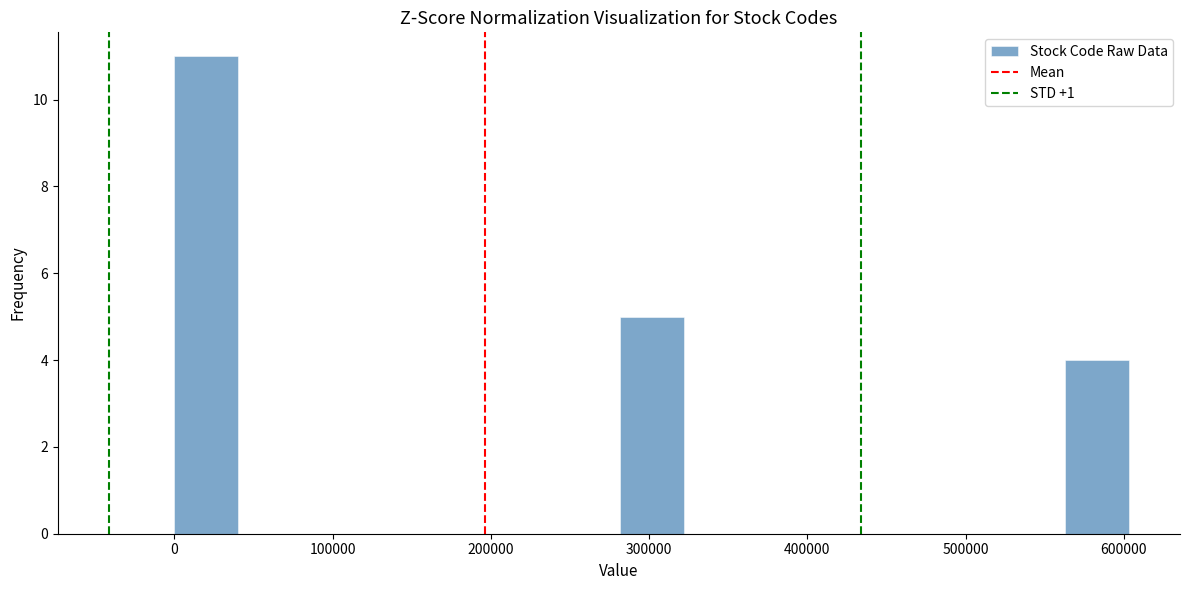

Reading left to right, list every bar in this chart as the range it spans on the x-axis followed by its height. Neither the bar edges nor the heights are printed on the chart, so give them approximately, as read against the axes.

0 to 40000: 11
40000 to 80000: 0
80000 to 120000: 0
120000 to 160000: 0
160000 to 200000: 0
200000 to 240000: 0
240000 to 280000: 0
280000 to 320000: 5
320000 to 360000: 0
360000 to 400000: 0
400000 to 440000: 0
440000 to 480000: 0
480000 to 520000: 0
520000 to 560000: 0
560000 to 600000: 4